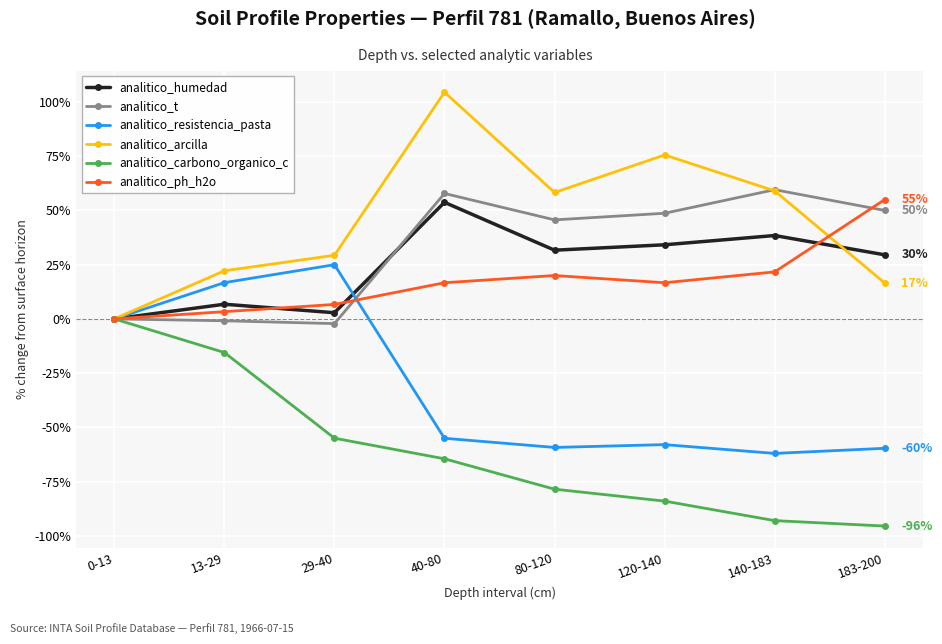

What is the label of the 3rd point from the left?

29-40